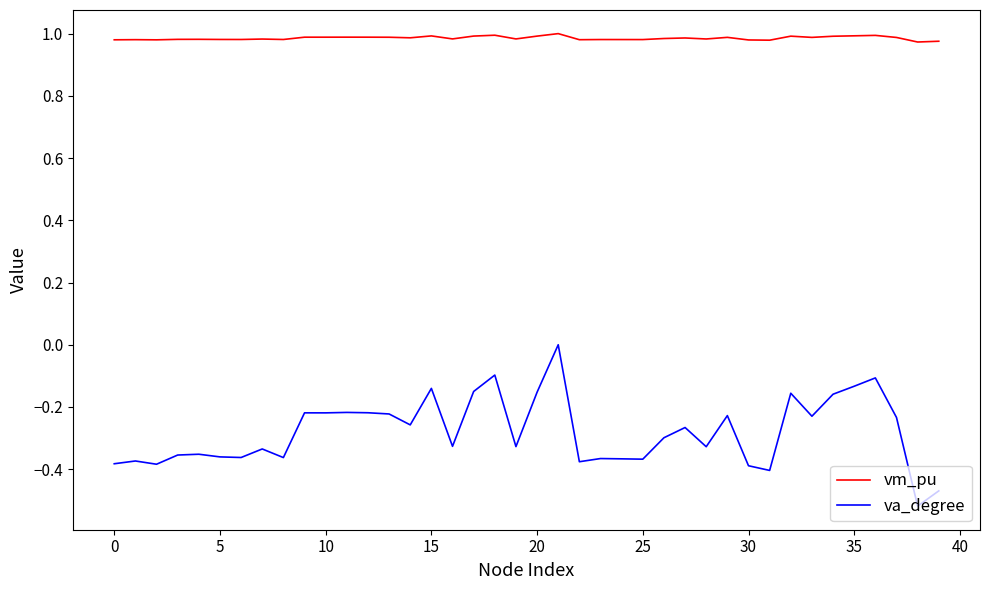

What are all the series names shown in the legend?

vm_pu, va_degree